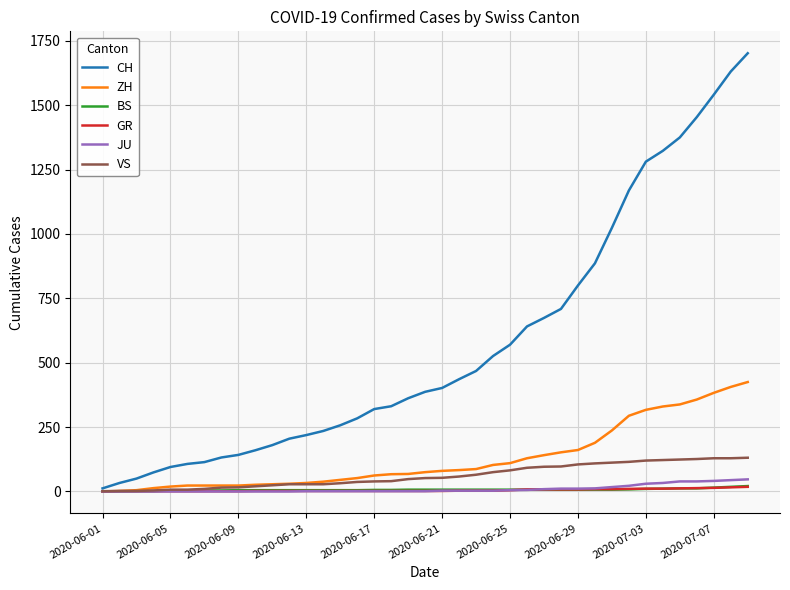

Which series has the largest total across all categories?

CH